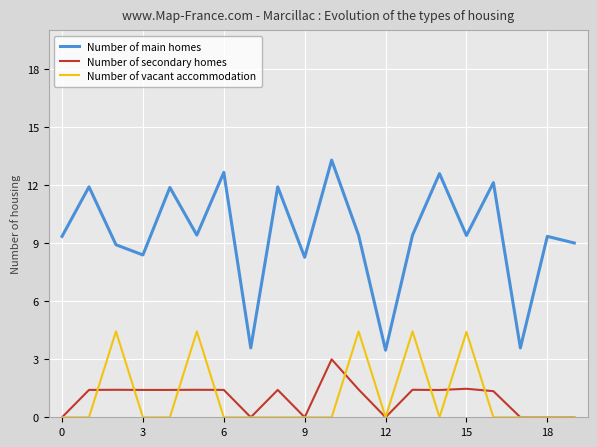

Rank the series by their maximum value, from lowest to highest.

Number of secondary homes, Number of vacant accommodation, Number of main homes